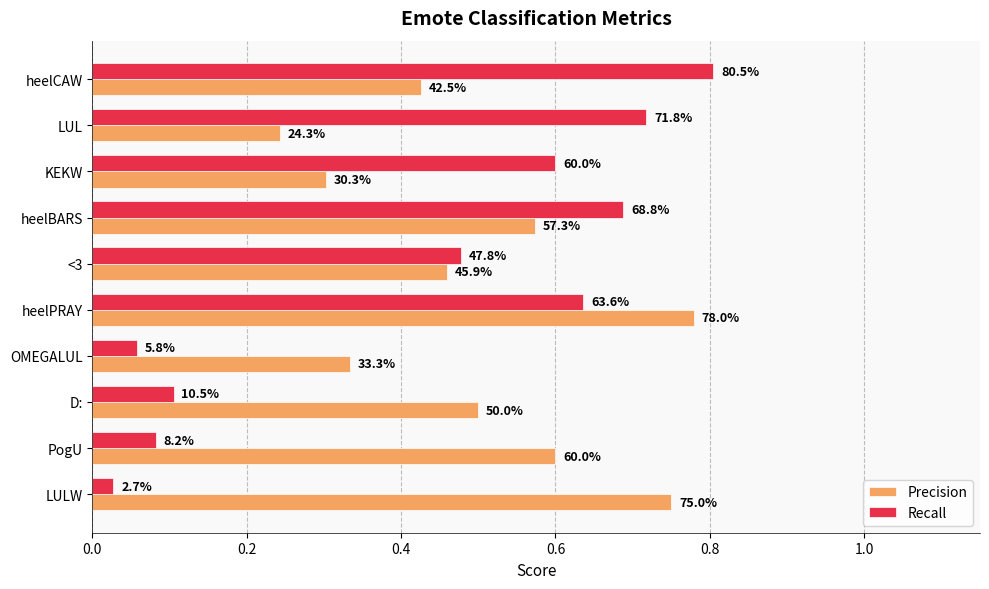

What are all the series names shown in the legend?

Precision, Recall